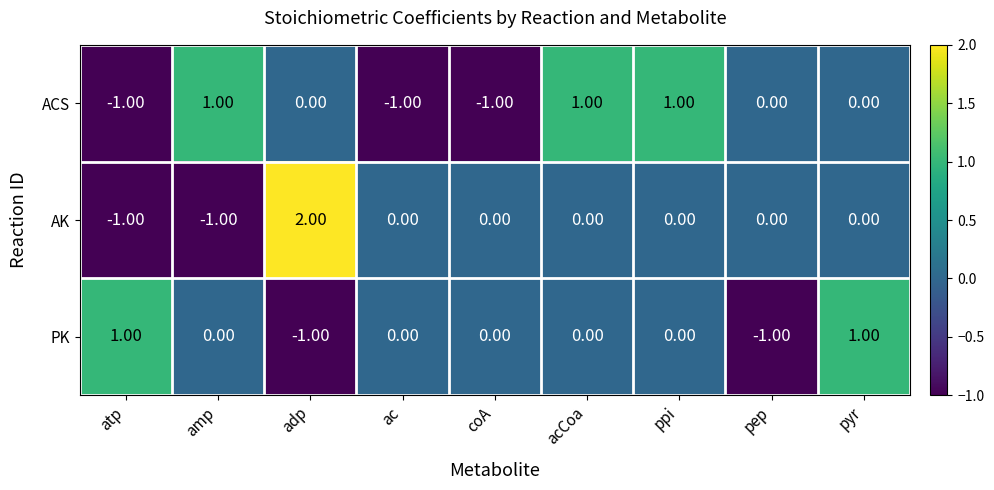

Is the value of ACS at acCoa greater than the value of AK at pyr?

Yes